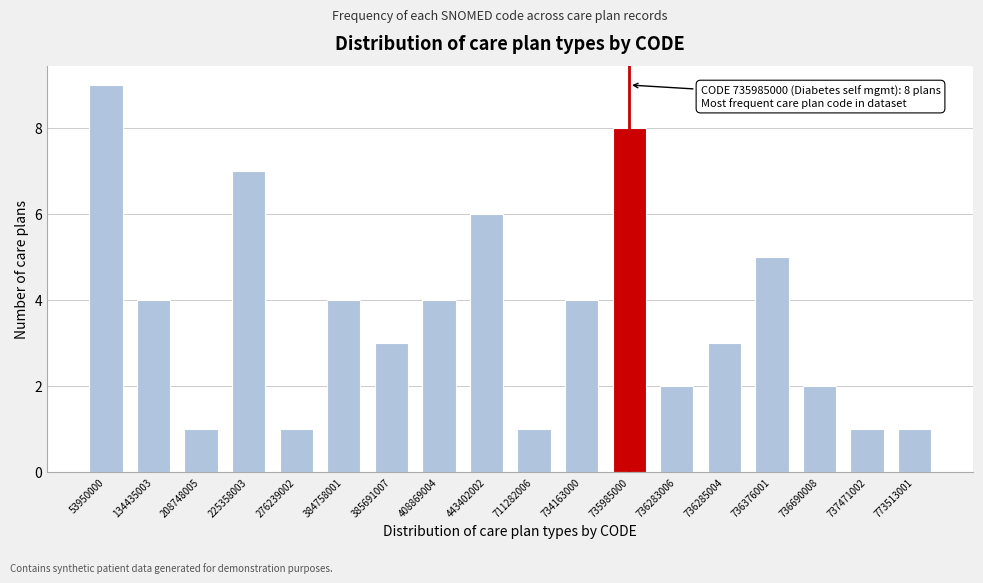

Reading left to right, extract all data points from this chart.

9	4	1	7	1	4	3	4	6	1	4	8	2	3	5	2	1	1